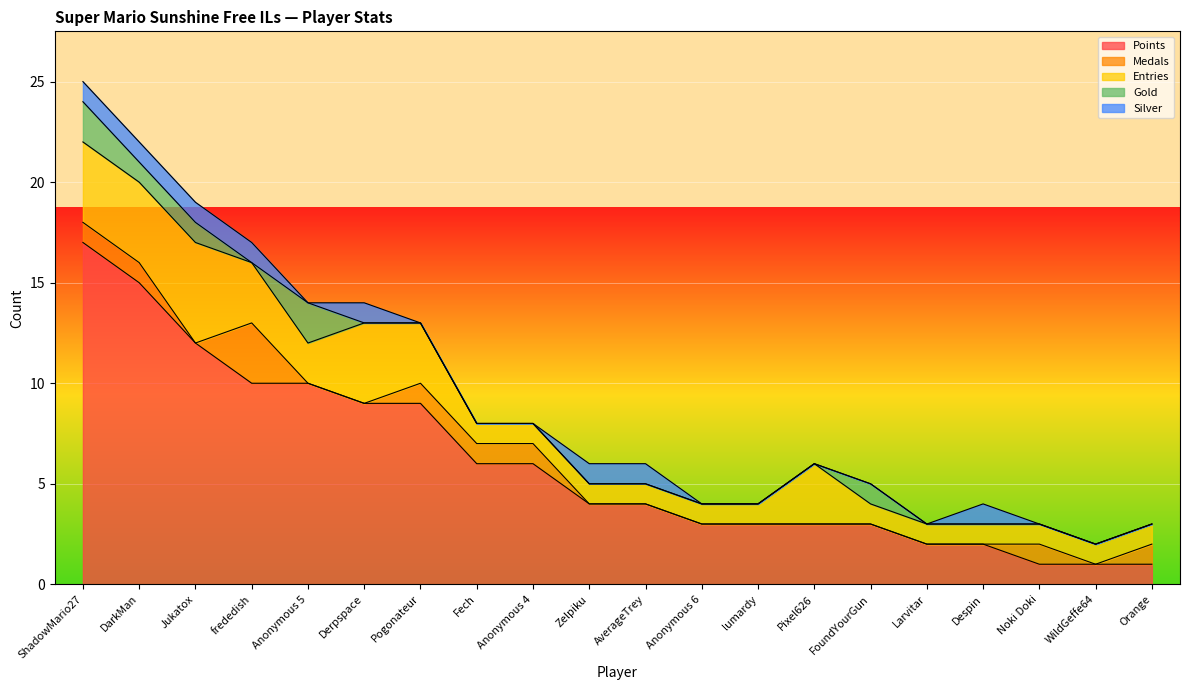

At which label does Points reach its minimum?

Noki Doki